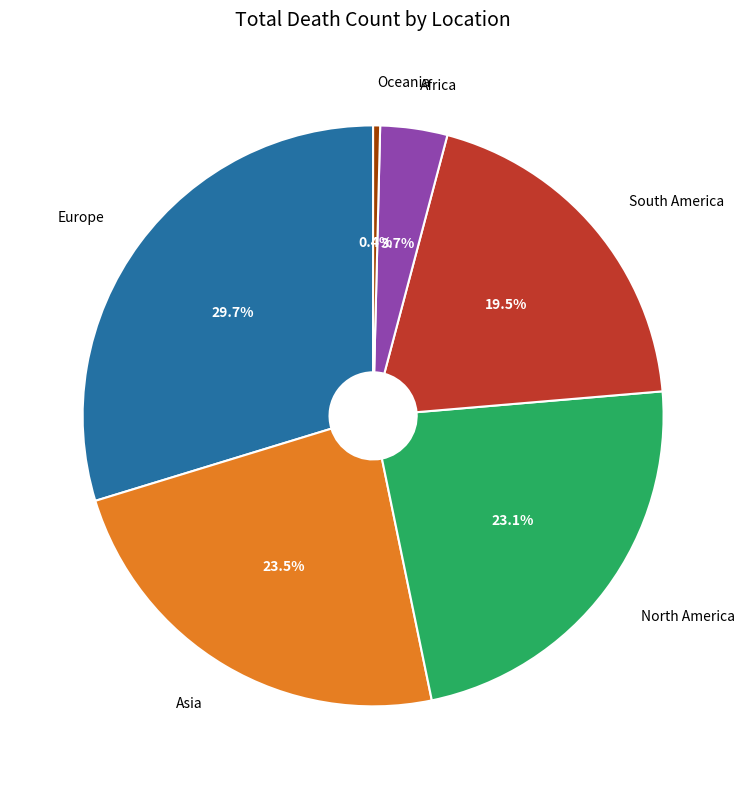

Is there any slice that represents more than half of the pie?

No